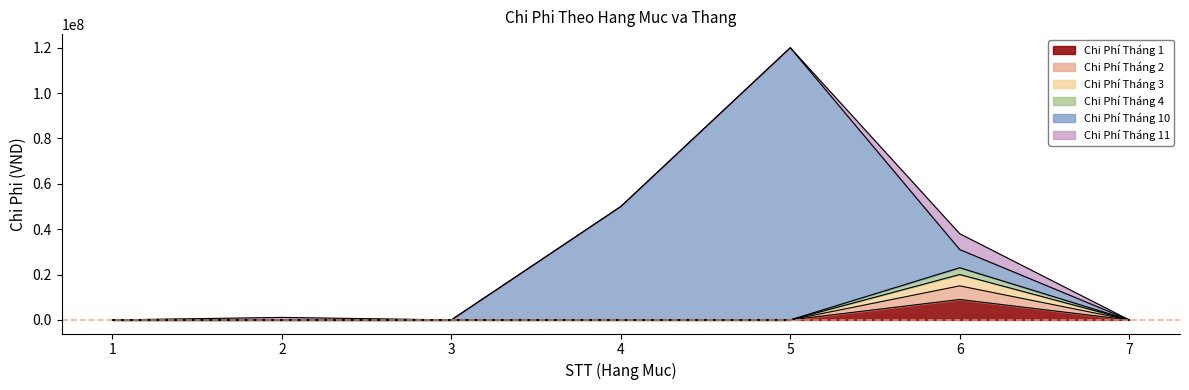

Between 5 and 2, which is larger?

5